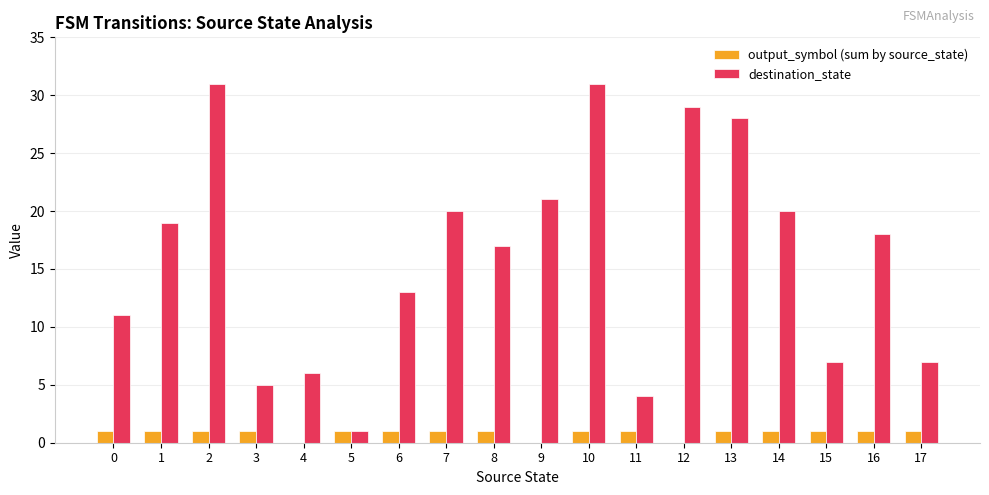

How many series are shown in this chart?

2